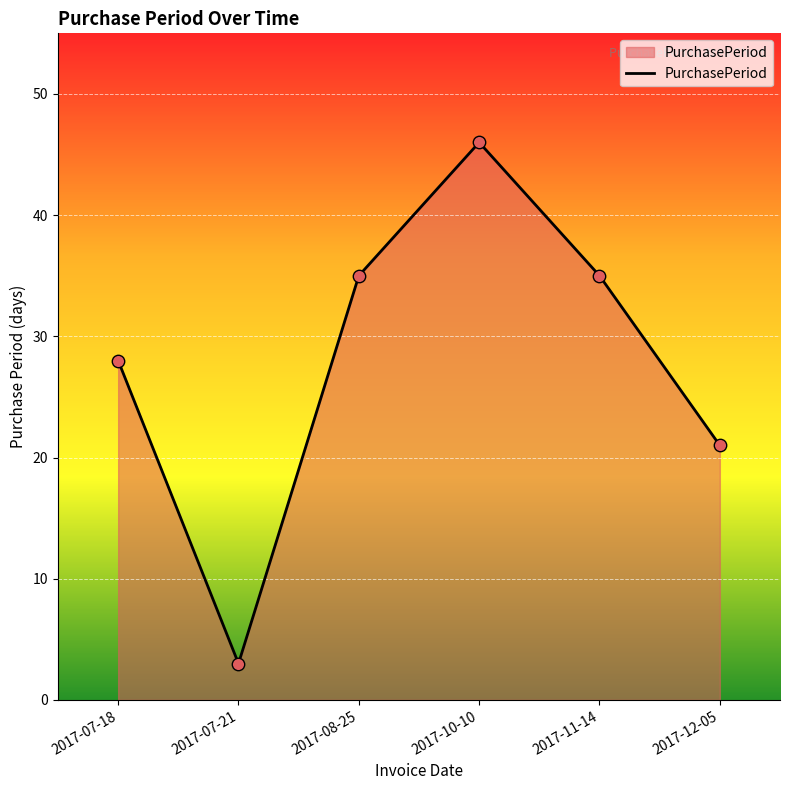

Which has a higher value, 2017-07-18 or 2017-12-05?

2017-07-18